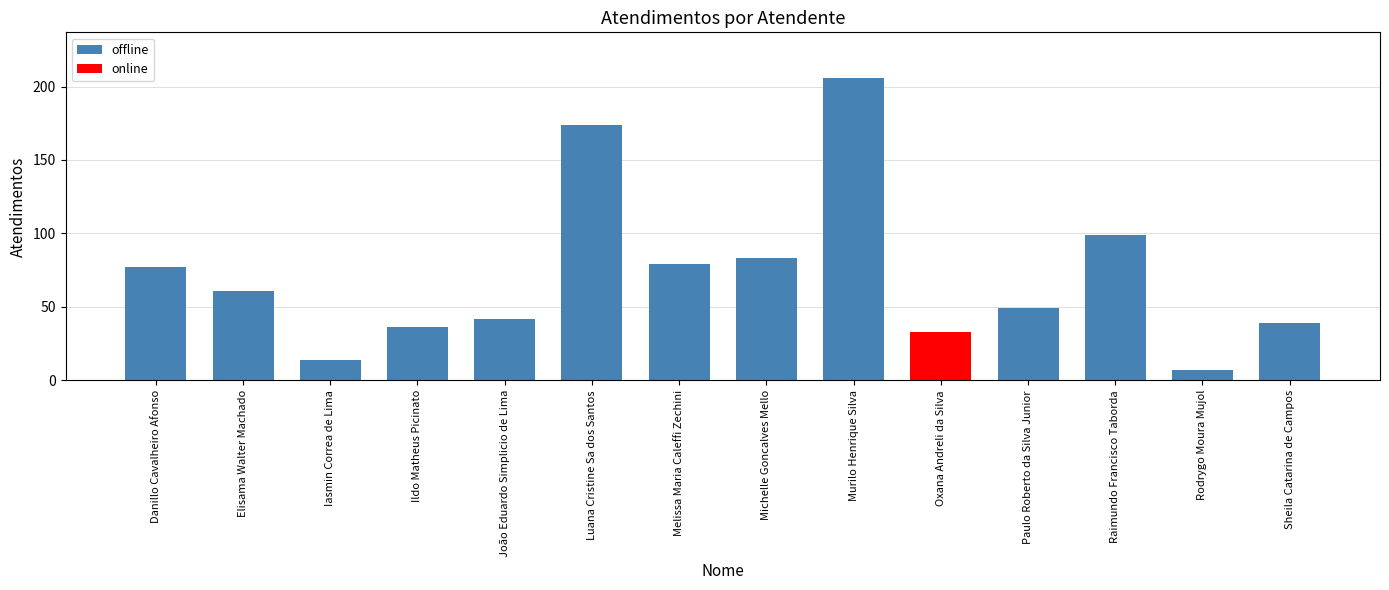

The value at Melissa Maria Caleffi Zechini is 79. True or false?

True